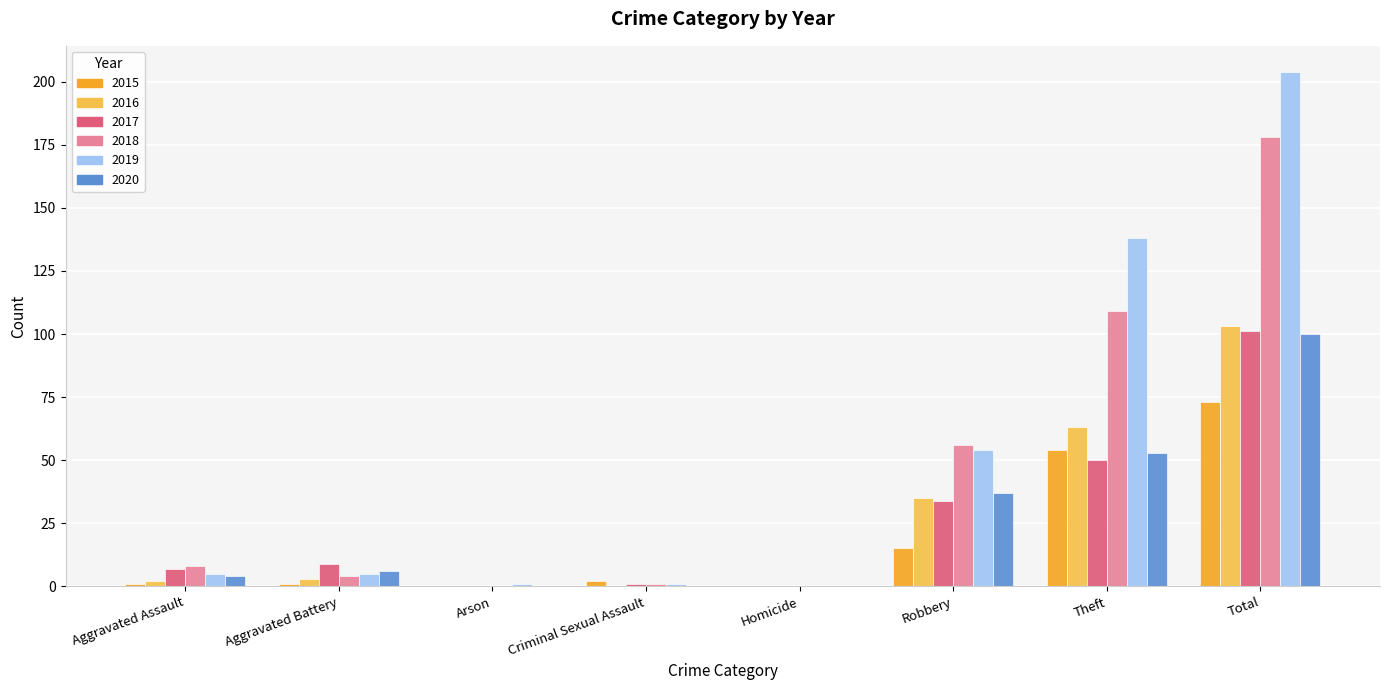

How many distinct data groups are displayed?

6